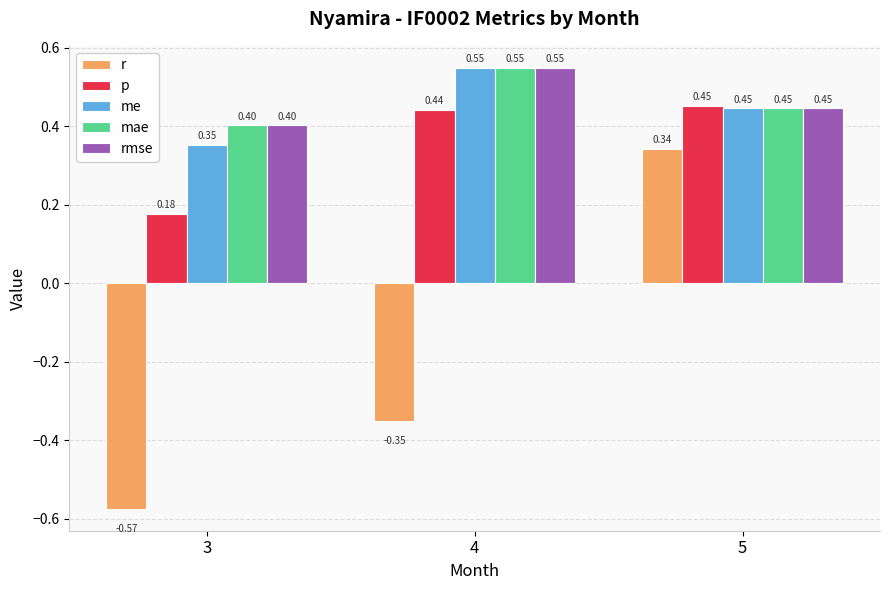

Between 4 and 5, which series saw the biggest shift?

r